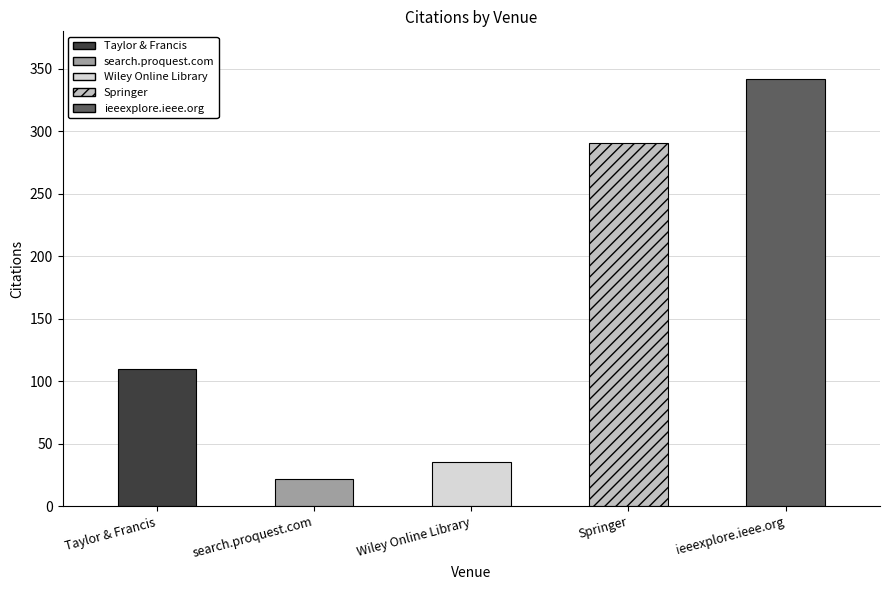

True or false: the data shows 291 at Springer.

True